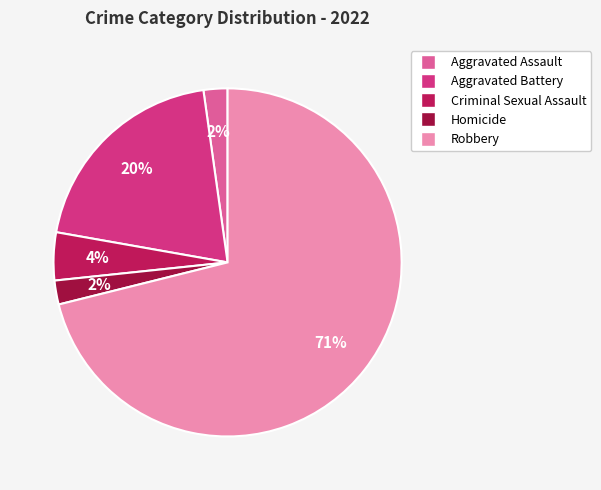

The Aggravated Assault slice represents 10% of the pie. True or false?

False